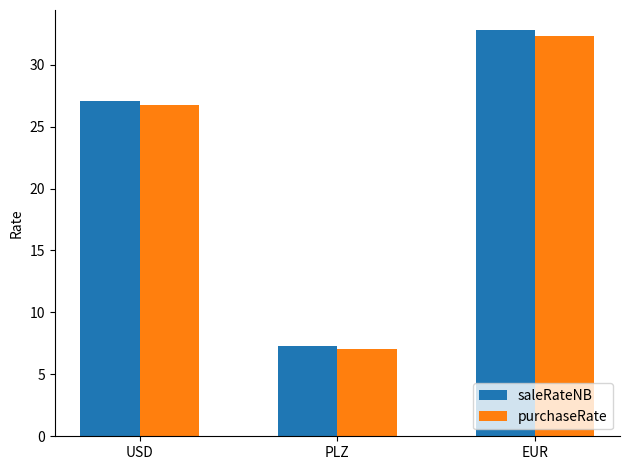

The value of purchaseRate at EUR is 32.4. True or false?

True